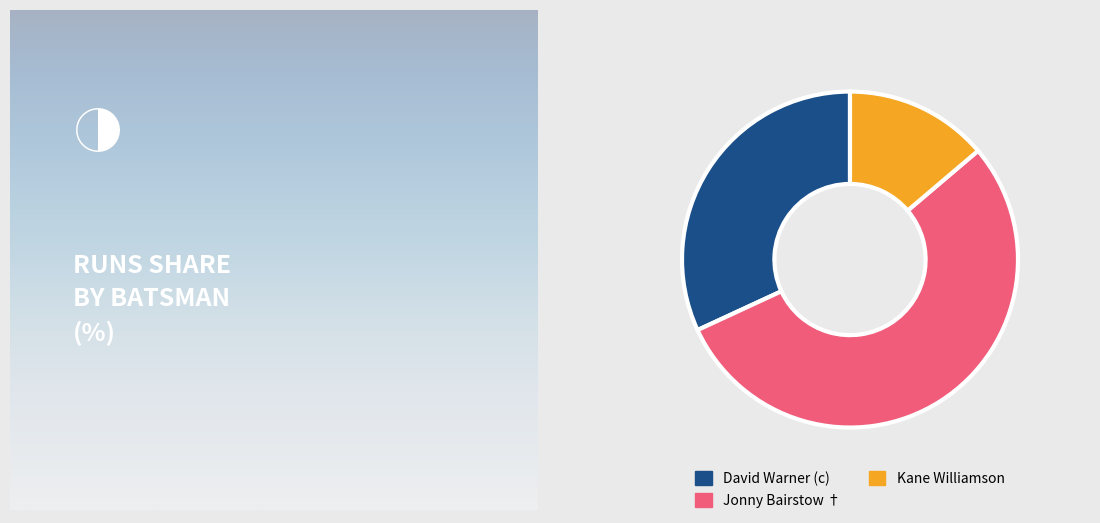

What is the smallest slice in the pie chart?

Kane Williamson